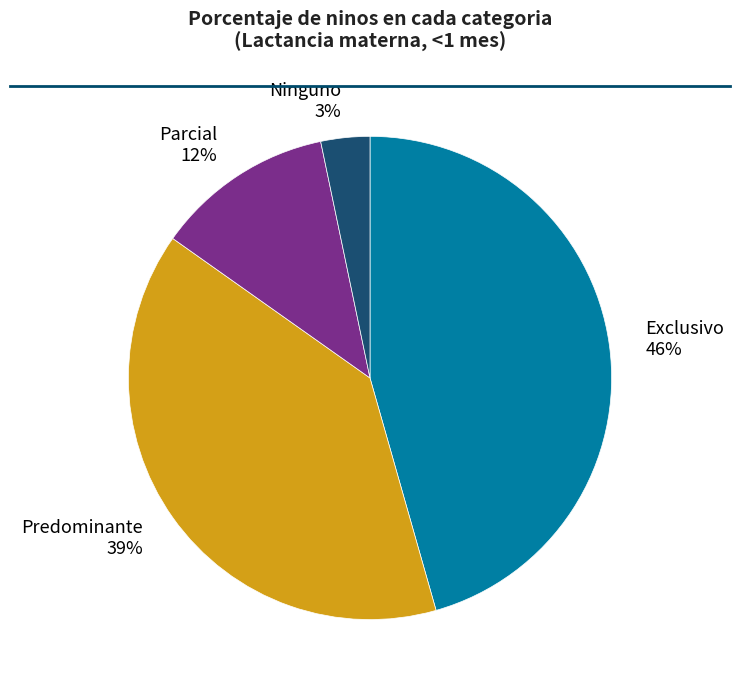

How many slices are in this pie chart?

4